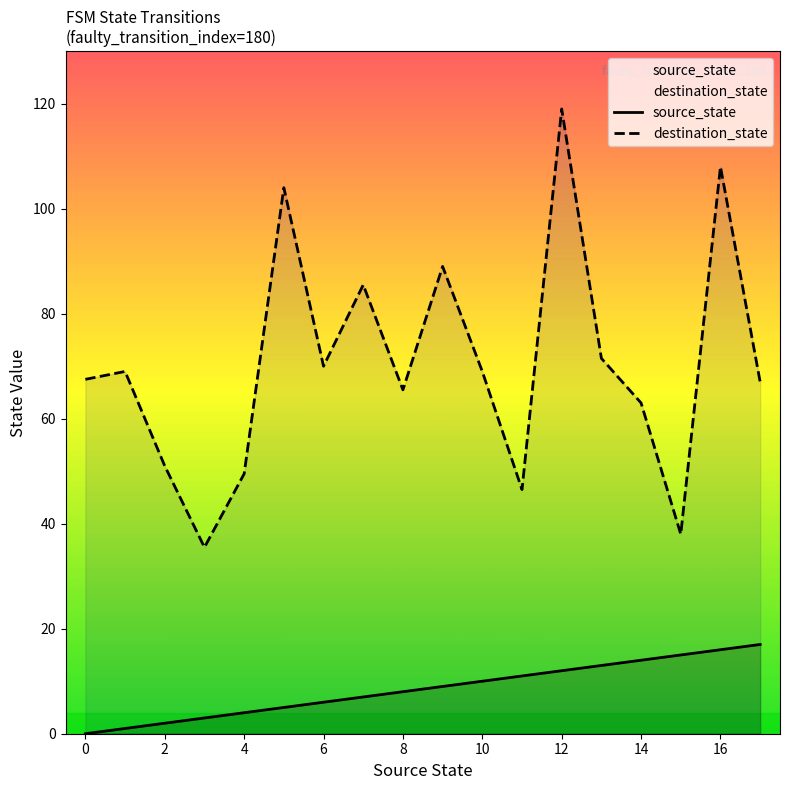

True or false: source_state has a value of 9.6 at −2.

False